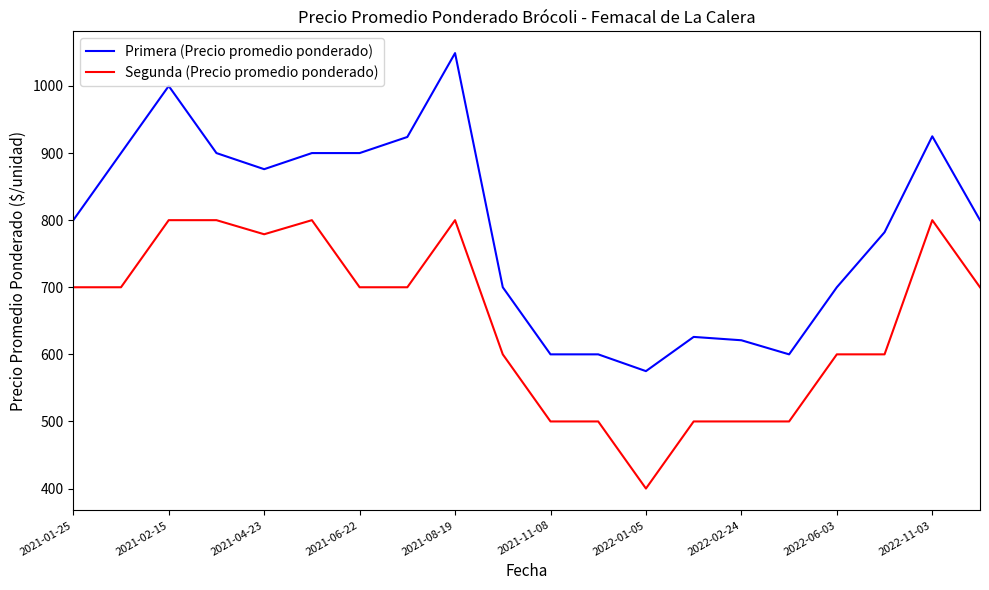

Which series has the largest total across all categories?

Primera (Precio promedio ponderado)